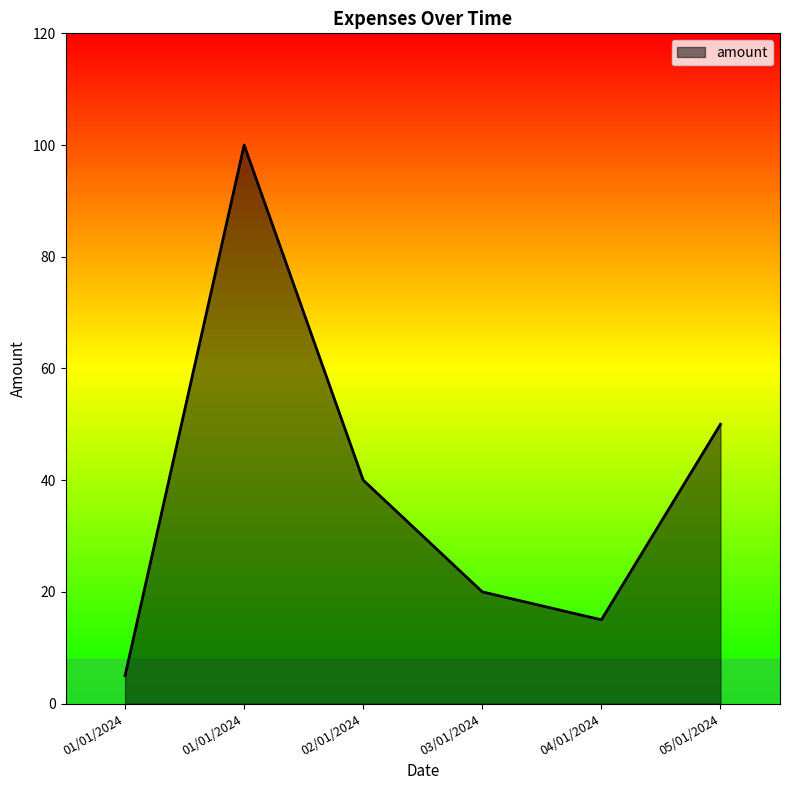

What is the label of the 1st point from the left?

01/01/2024